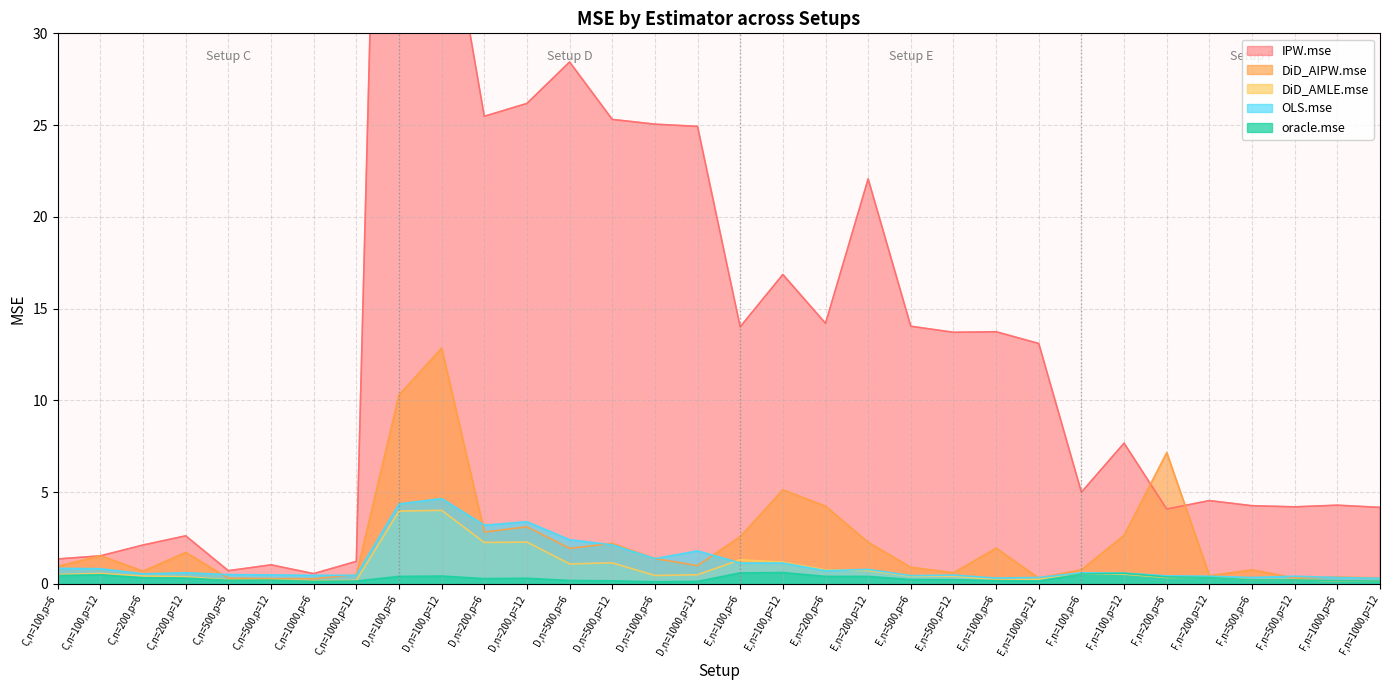

True or false: oracle.mse has more than 1 interior local peaks.

True